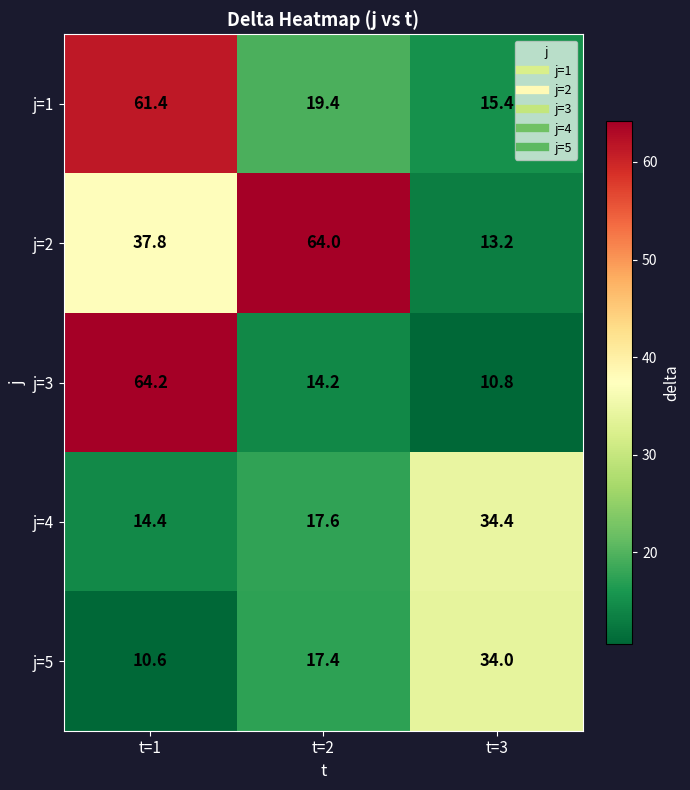

What is the spread (max minus min) of values at t=3?

23.6